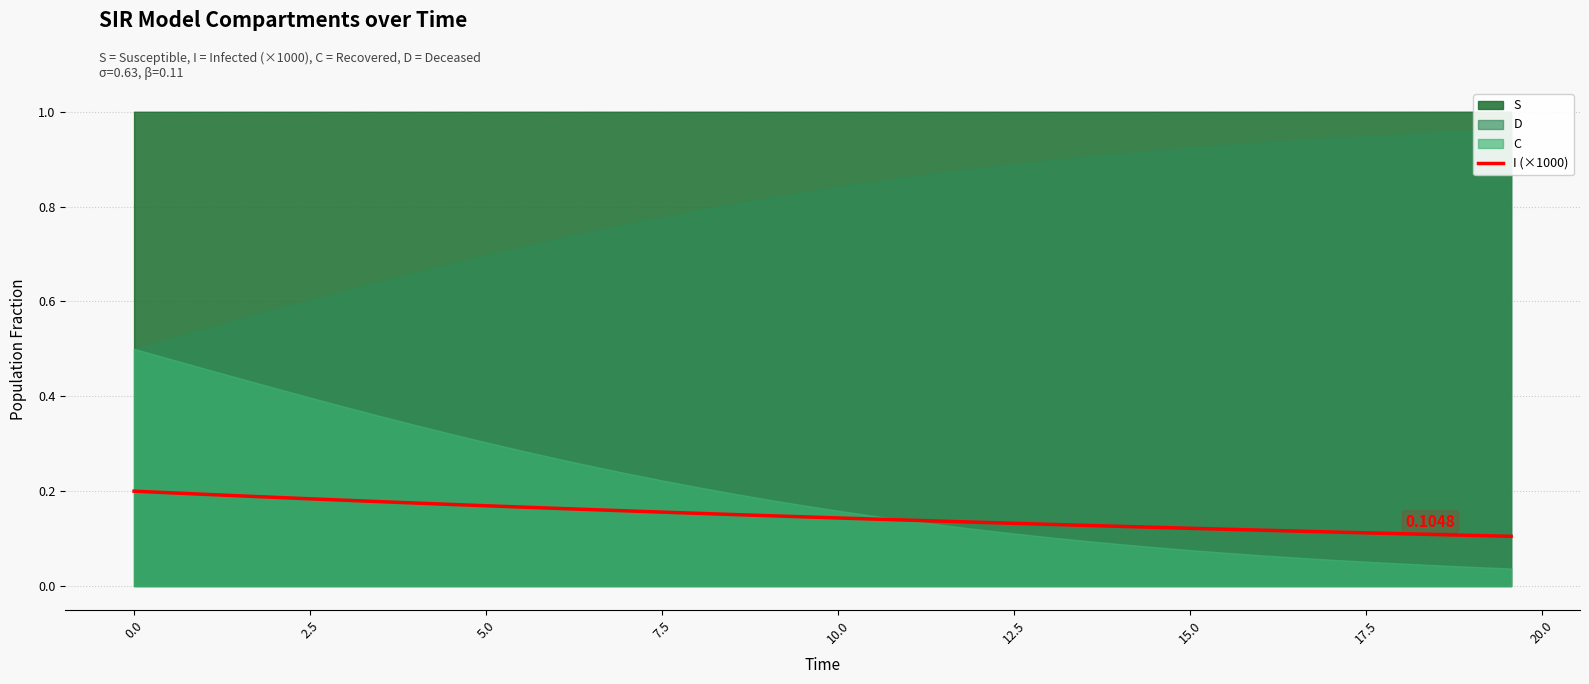

What is the minimum value shown in the chart?

0.1